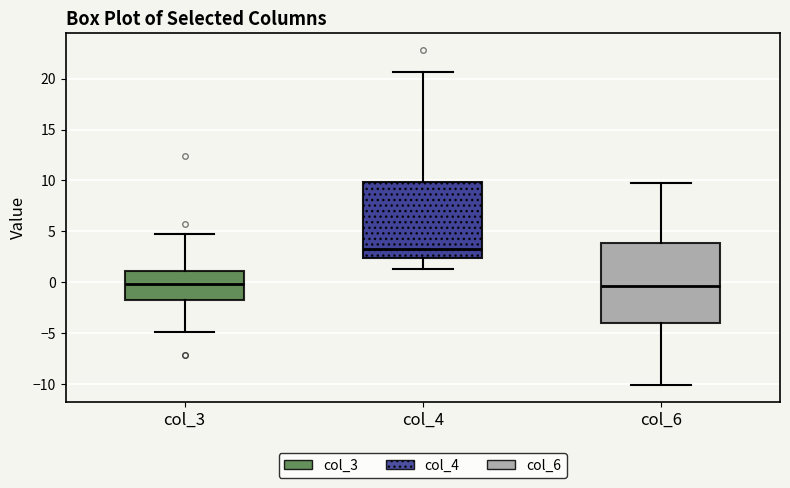

Reading left to right, read every box against the y-axis: the position of its median line, the range the box covers, and the ends of its whiskers. The values are not printed on the chart, so give them approximately, as read against the axis.

col_3: median 0.0, box -1.5 to 1.0, whiskers -5.0 to 5.0
col_4: median 3.0, box 2.5 to 10.0, whiskers 1.5 to 20.5
col_6: median -0.5, box -4.0 to 4.0, whiskers -10.0 to 10.0